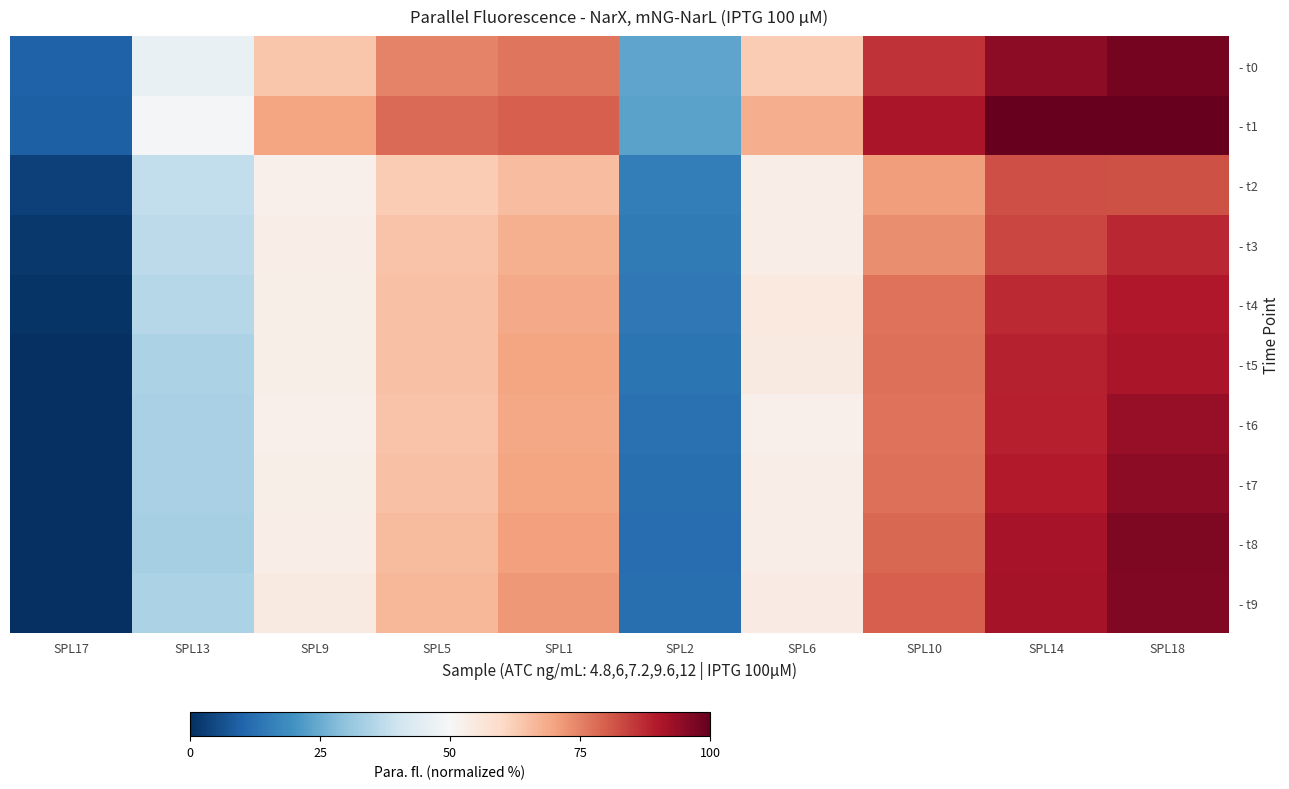

Which series has the largest total across all categories?

- t1